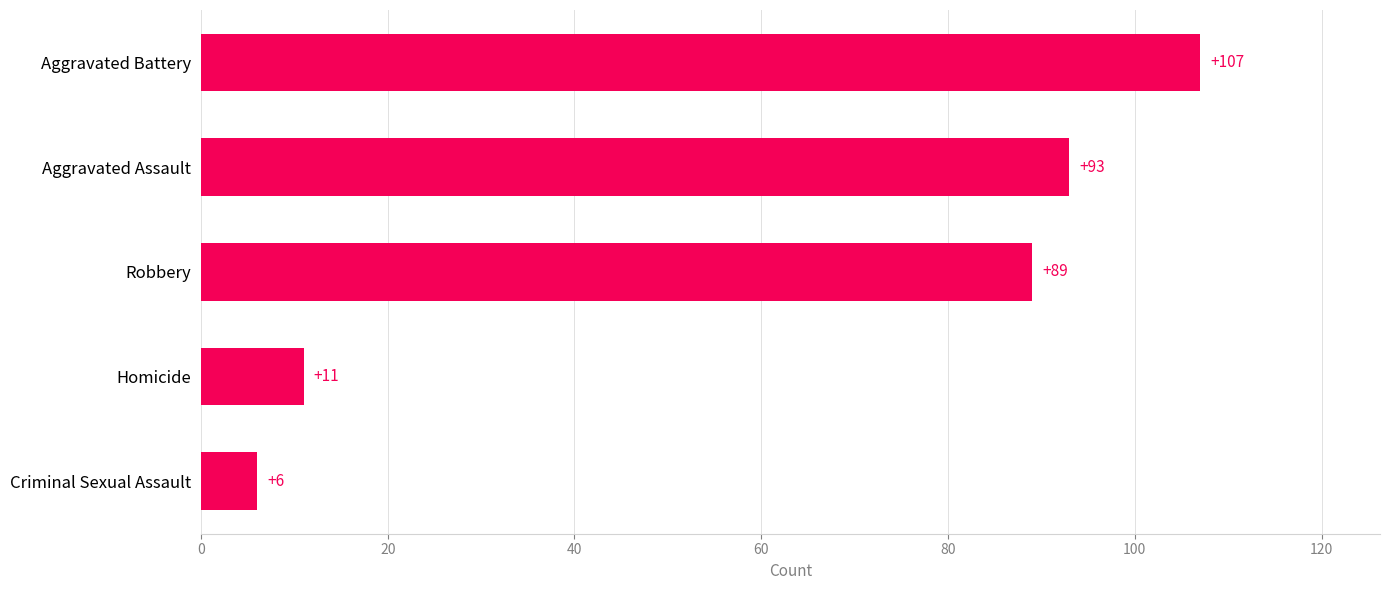

True or false: the data shows 17 at Homicide.

False